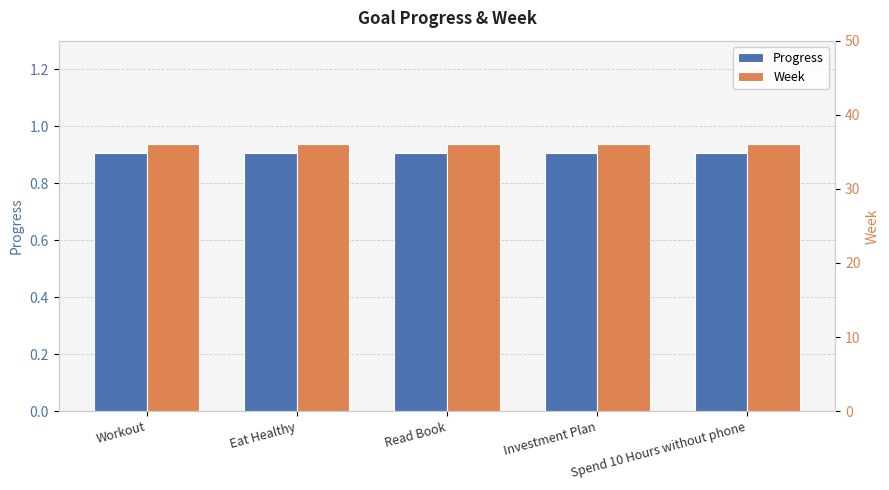

What value does the Week series have at Workout?

36.0